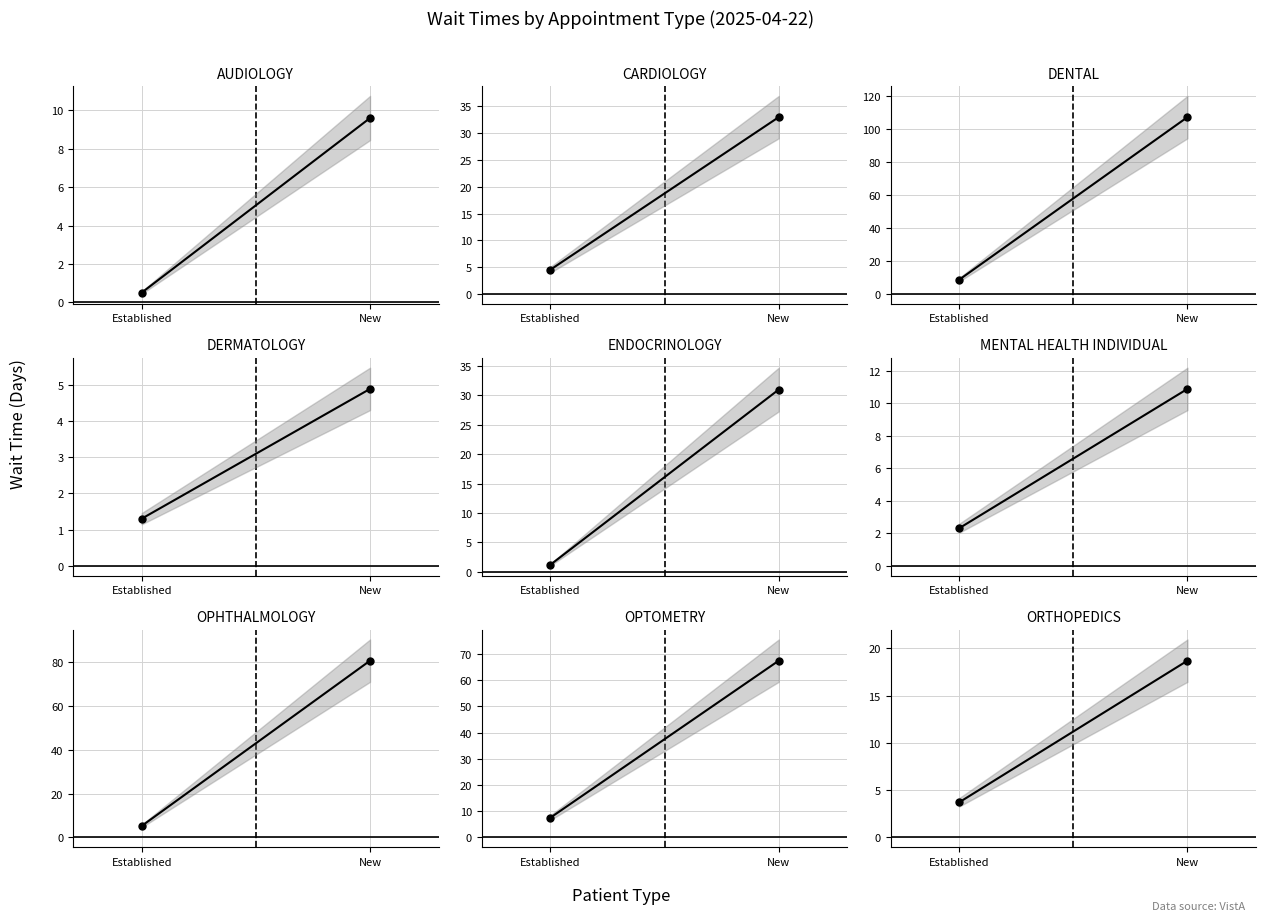

At which label does EstablishedPatients first exceed 3?

CARDIOLOGY